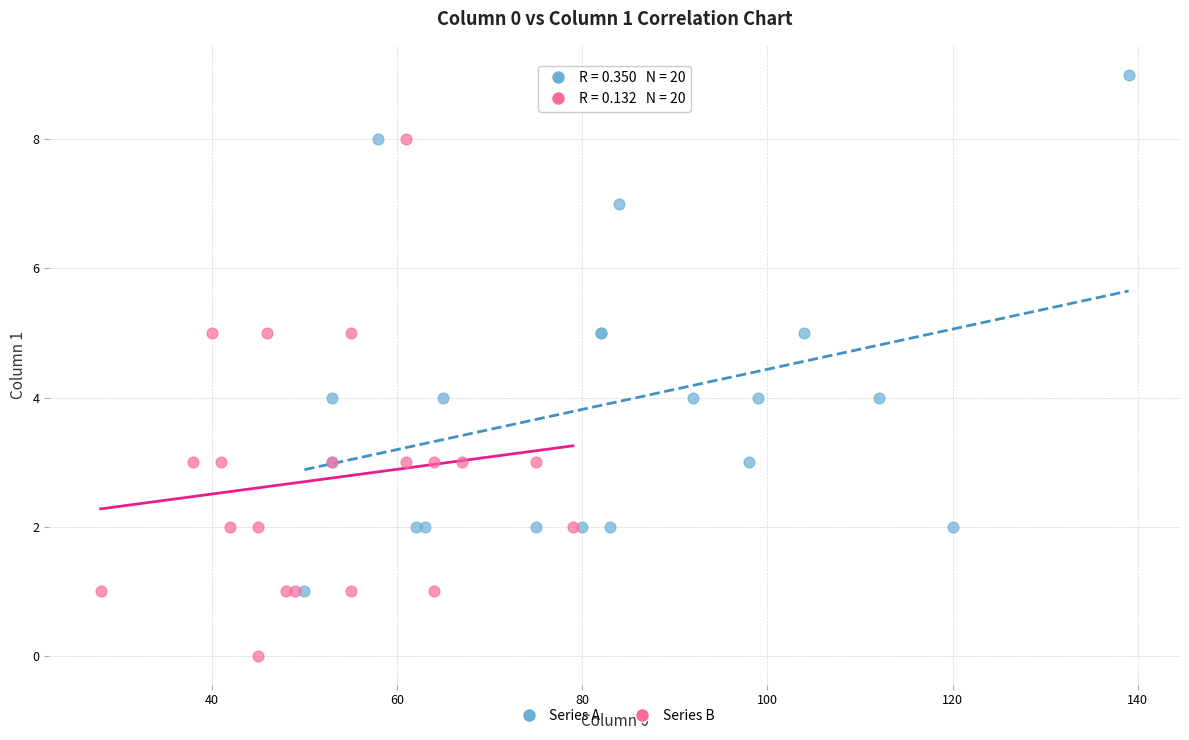

What are all the series names shown in the legend?

Series A, Series B